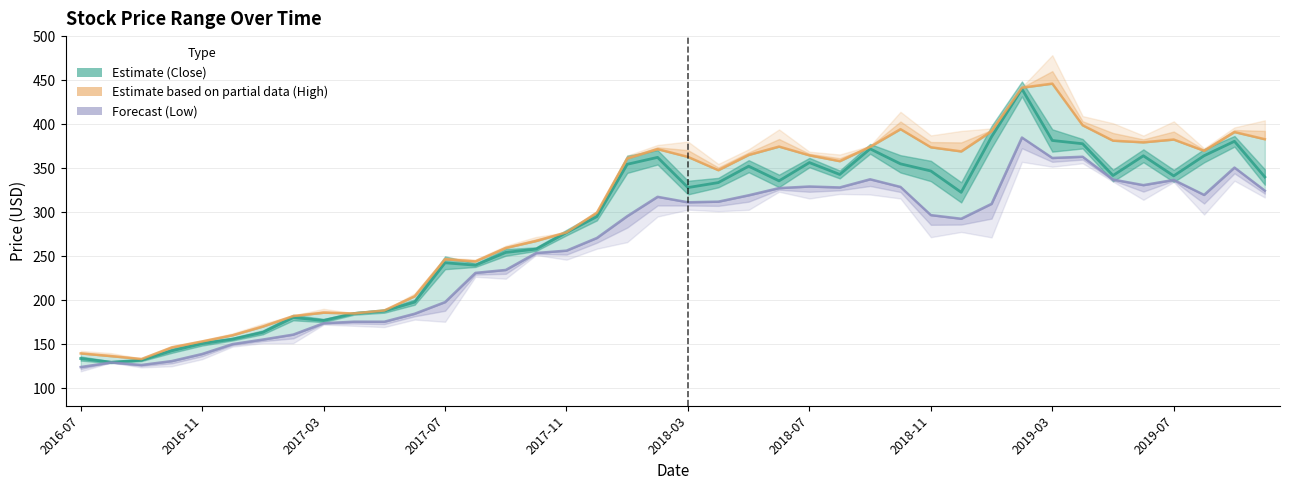

Which series has the largest range (max minus min)?

High (Partial estimate)